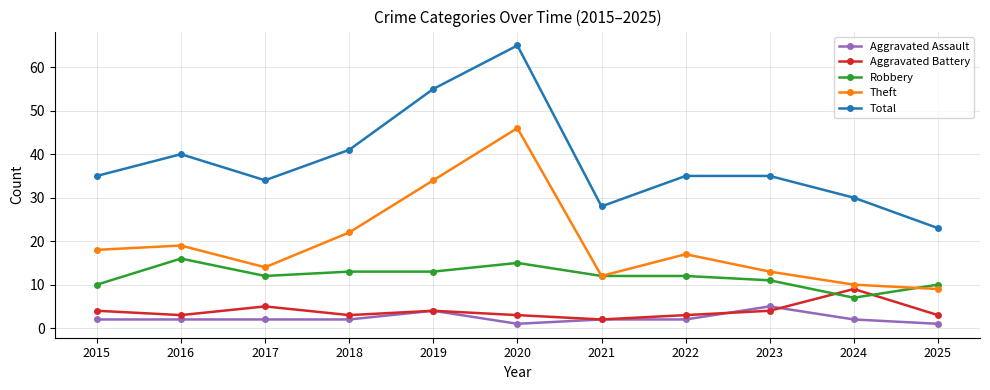

What is the maximum value for Theft?

46